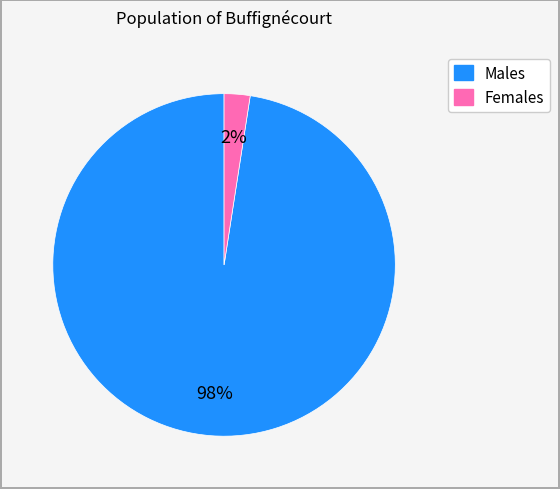

Is there a majority slice in this chart?

Yes